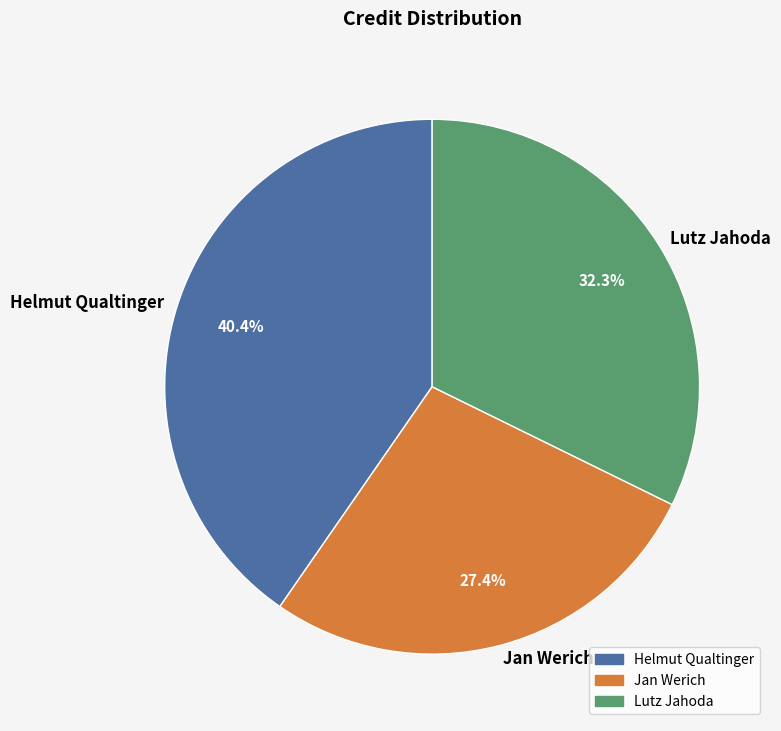

How many segments does this pie chart have?

3